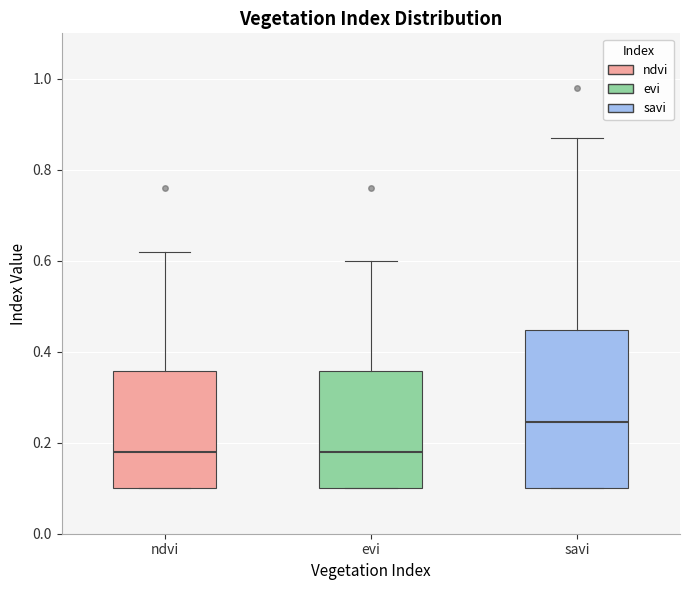

Reading left to right, read every box against the y-axis: the position of its median line, the range the box covers, and the ends of its whiskers. The values are not printed on the chart, so give them approximately, as read against the axis.

ndvi: median 0.18, box 0.10 to 0.36, whiskers 0.10 to 0.62
evi: median 0.18, box 0.10 to 0.36, whiskers 0.10 to 0.60
savi: median 0.24, box 0.10 to 0.44, whiskers 0.10 to 0.88